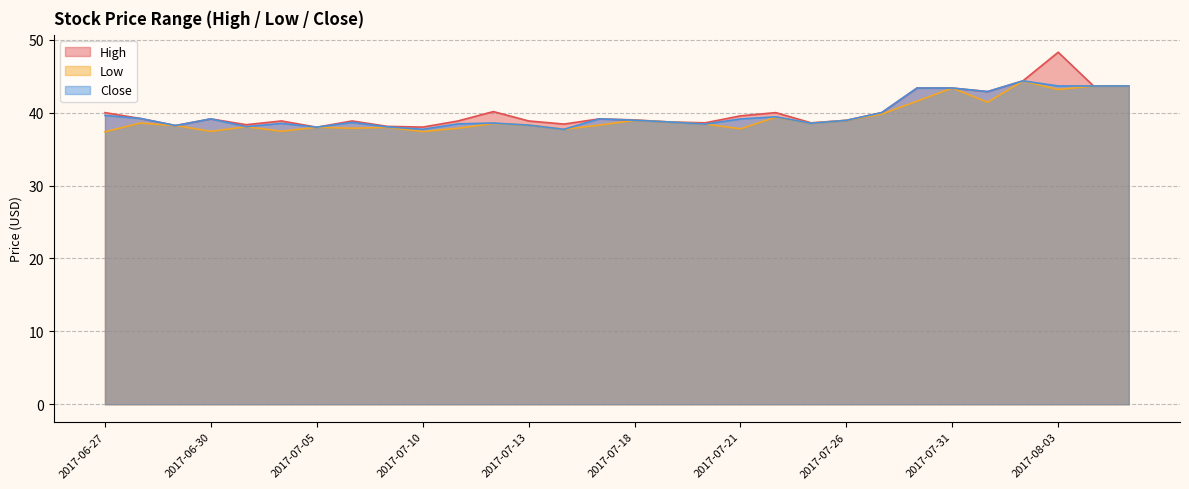

List the series in order of their peak value, highest first.

High, Close, Low